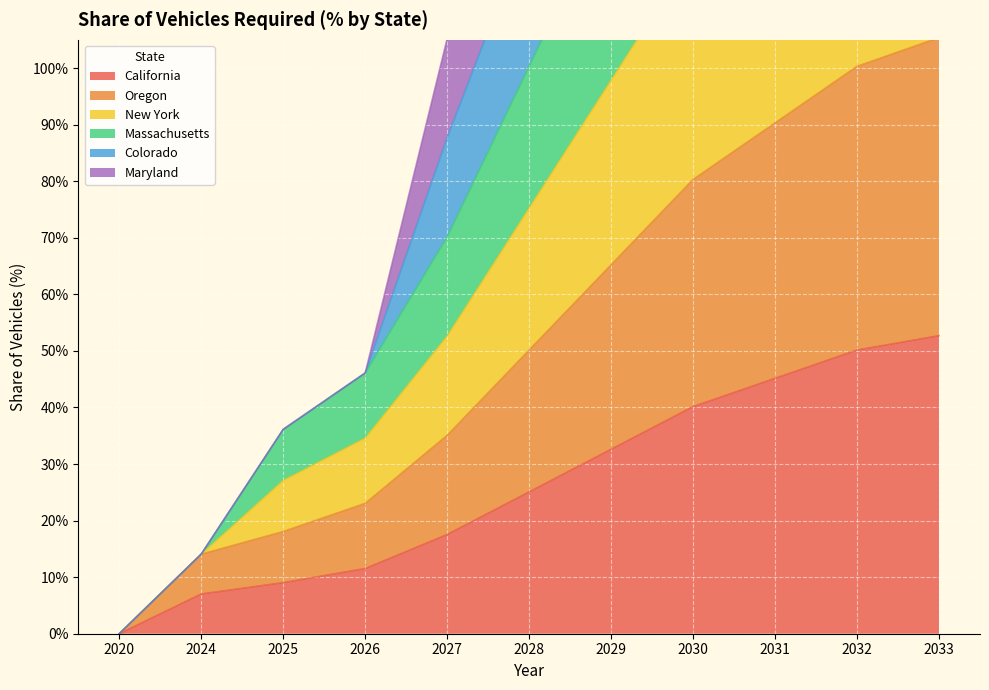

True or false: New York and Maryland intersect in this chart.

False